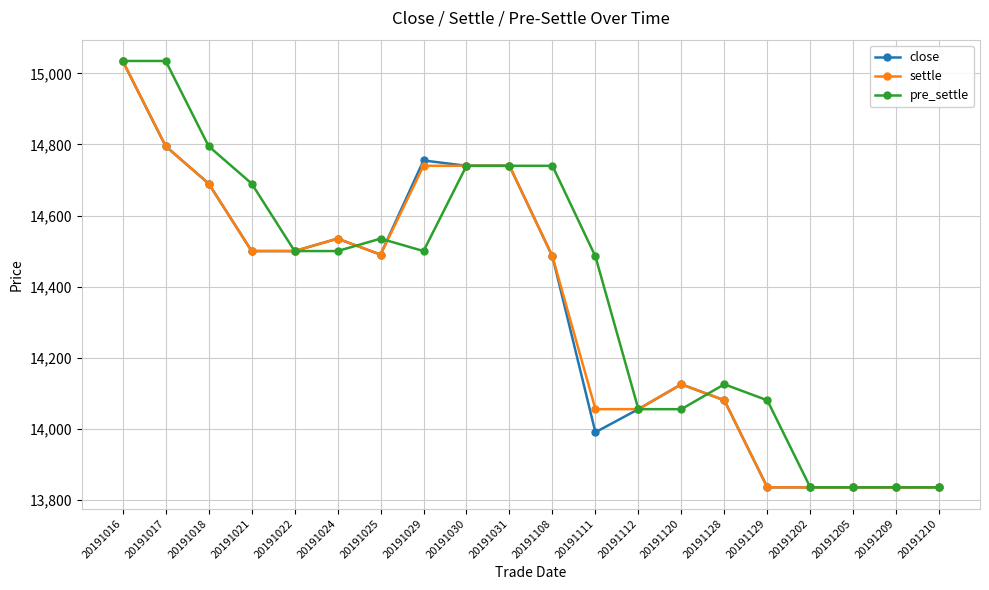

How many data points in settle are less than 14490?

10